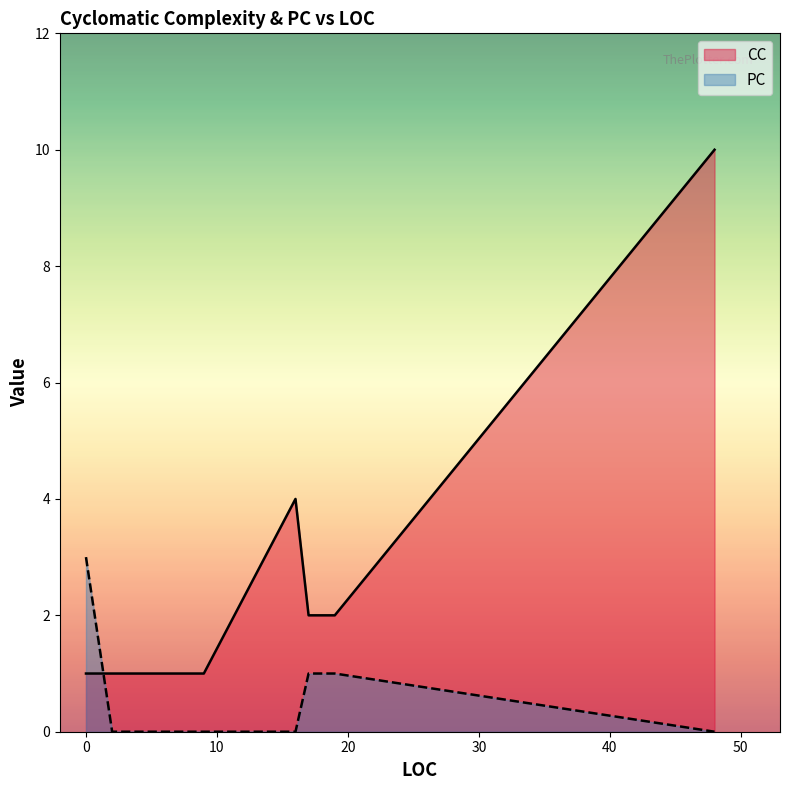

What is the sum of the CC values at 2 and 16?

5